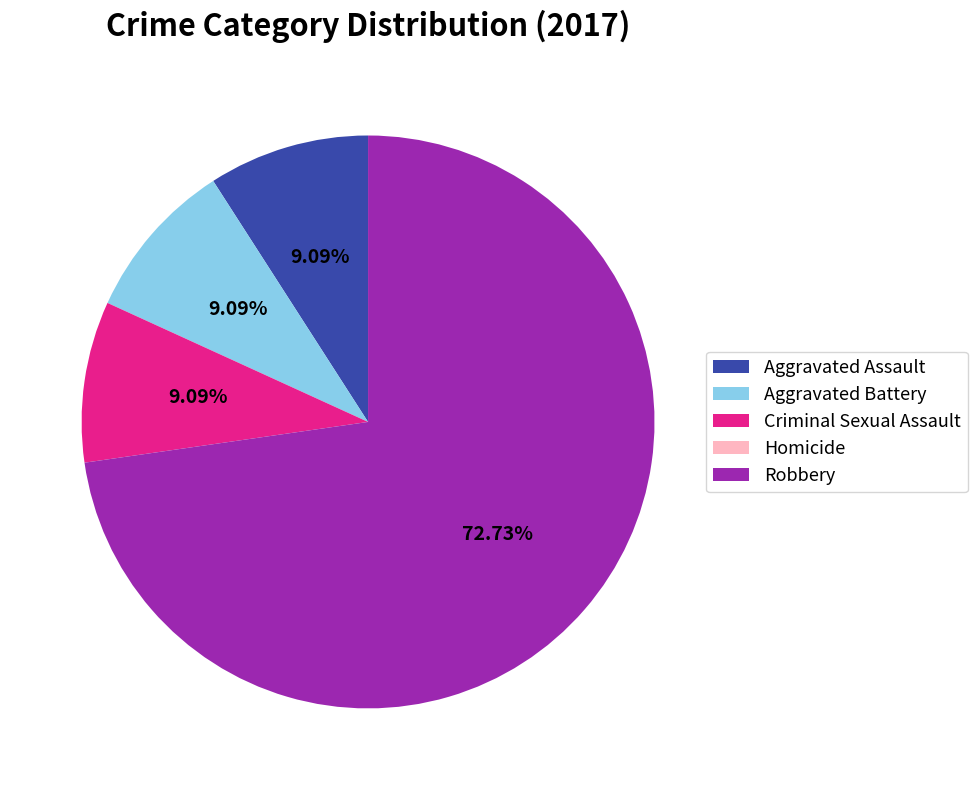

What is the total percentage of Robbery and Aggravated Battery?

81.8%